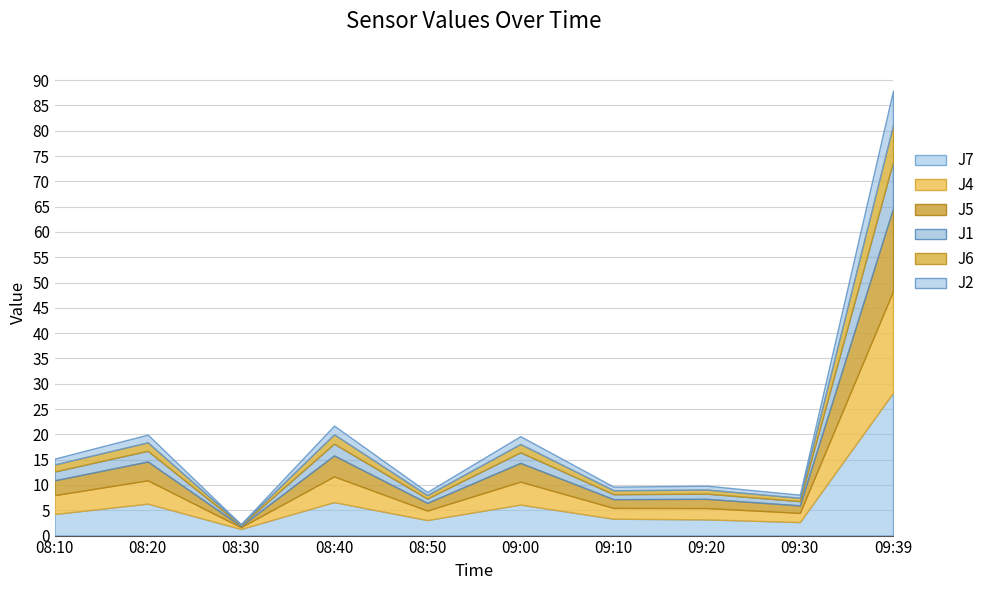

At which label does J4 first exceed 3?

08:10